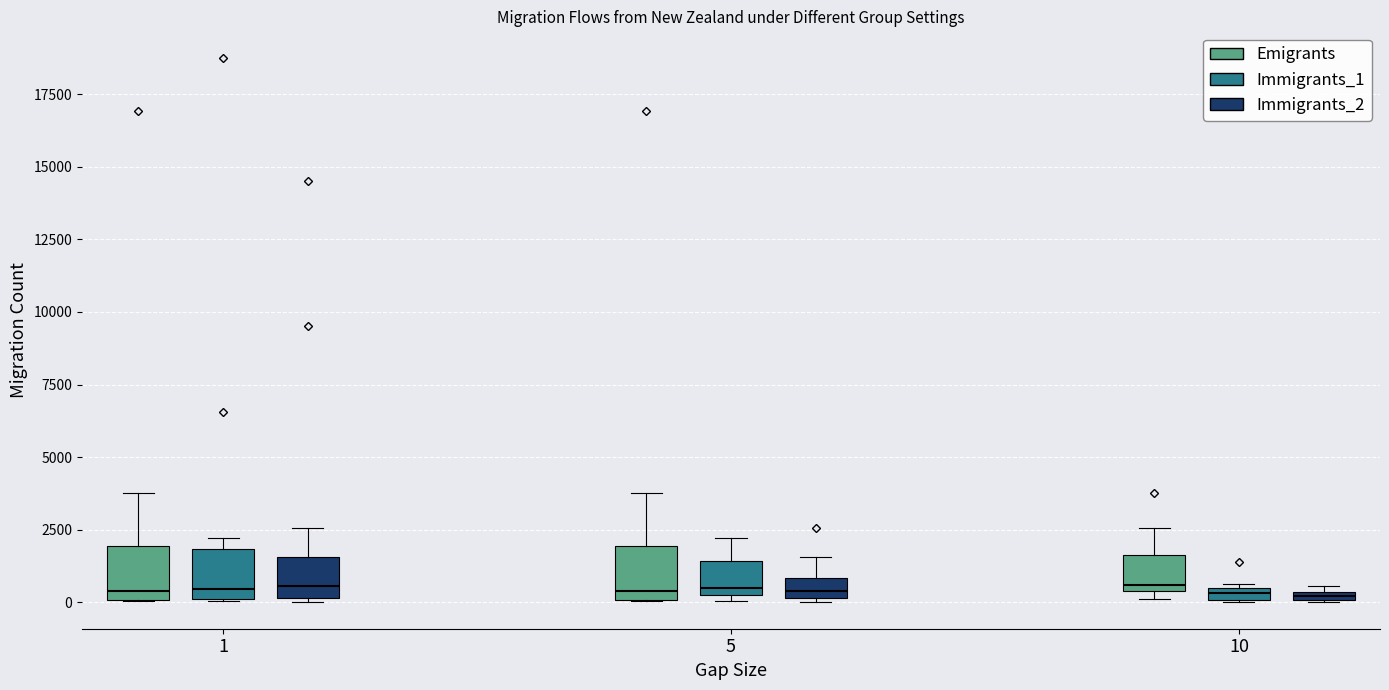

Where is the upper edge of the box for 1 (Immigrants_1) on the y-axis? The values are not printed on the chart, so give them approximately, as read against the axis.

2000